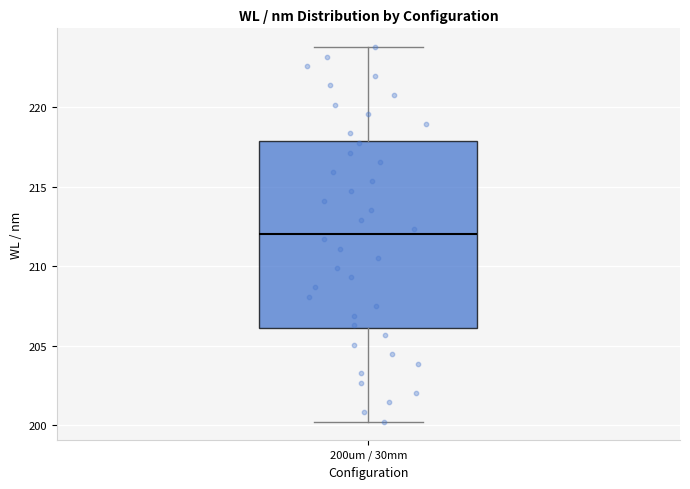

Where does the upper whisker of the box for 200um / 30mm end on the y-axis? The values are not printed on the chart, so give them approximately, as read against the axis.

224